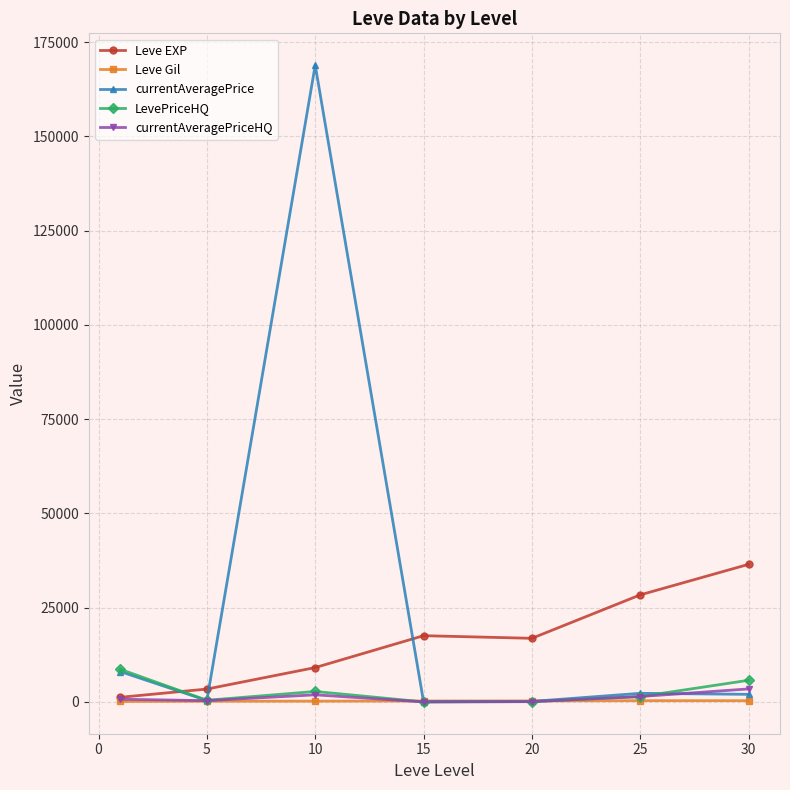

How many values in the LevePriceHQ series exceed 1412?

4